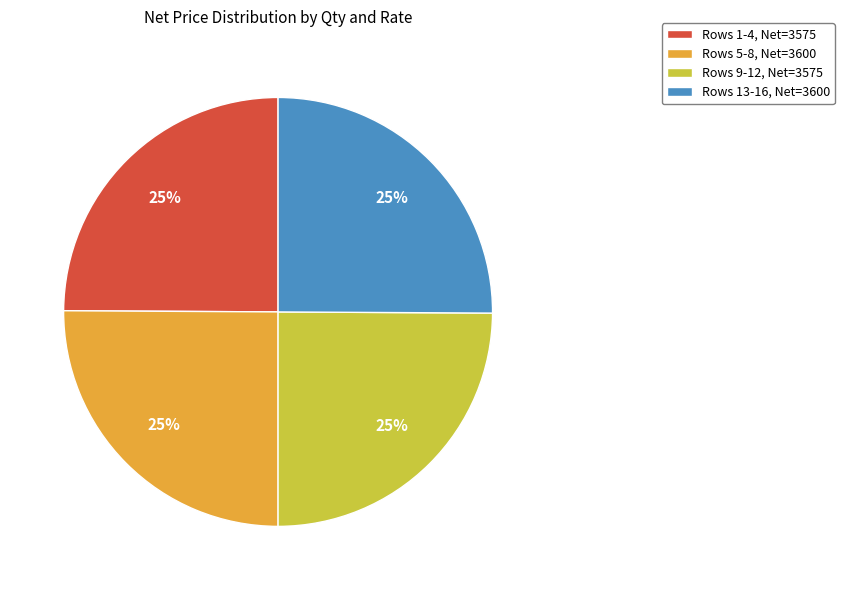

Is there a majority slice in this chart?

No